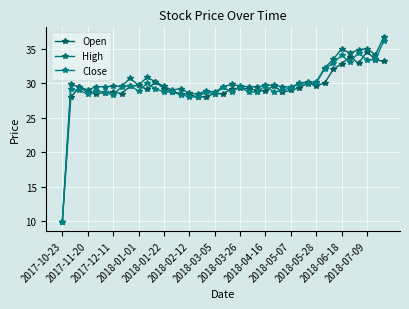

How many categories are shown in the chart?

39